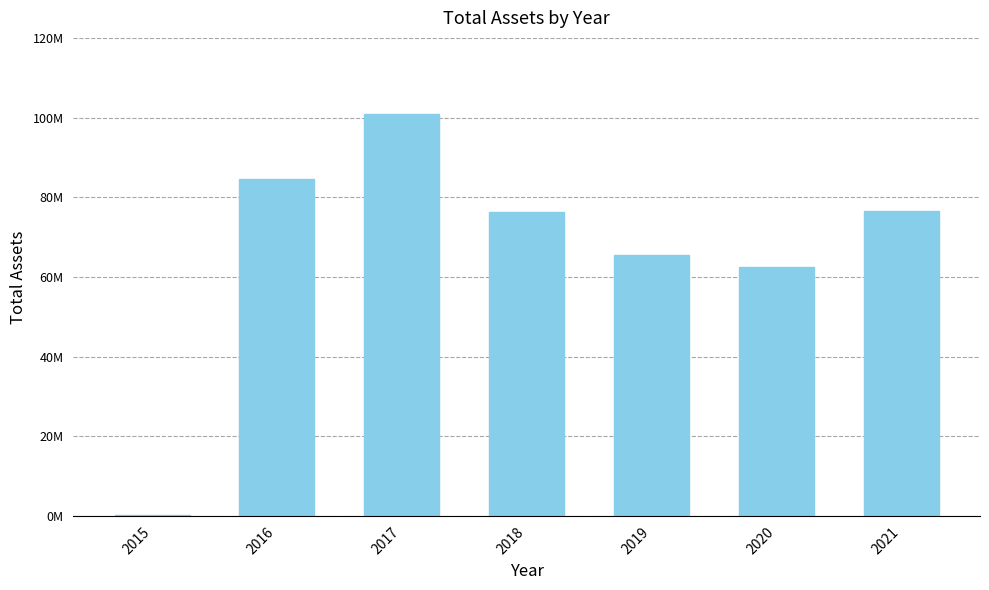

What is the value of the 2nd bar from the left?

84568646